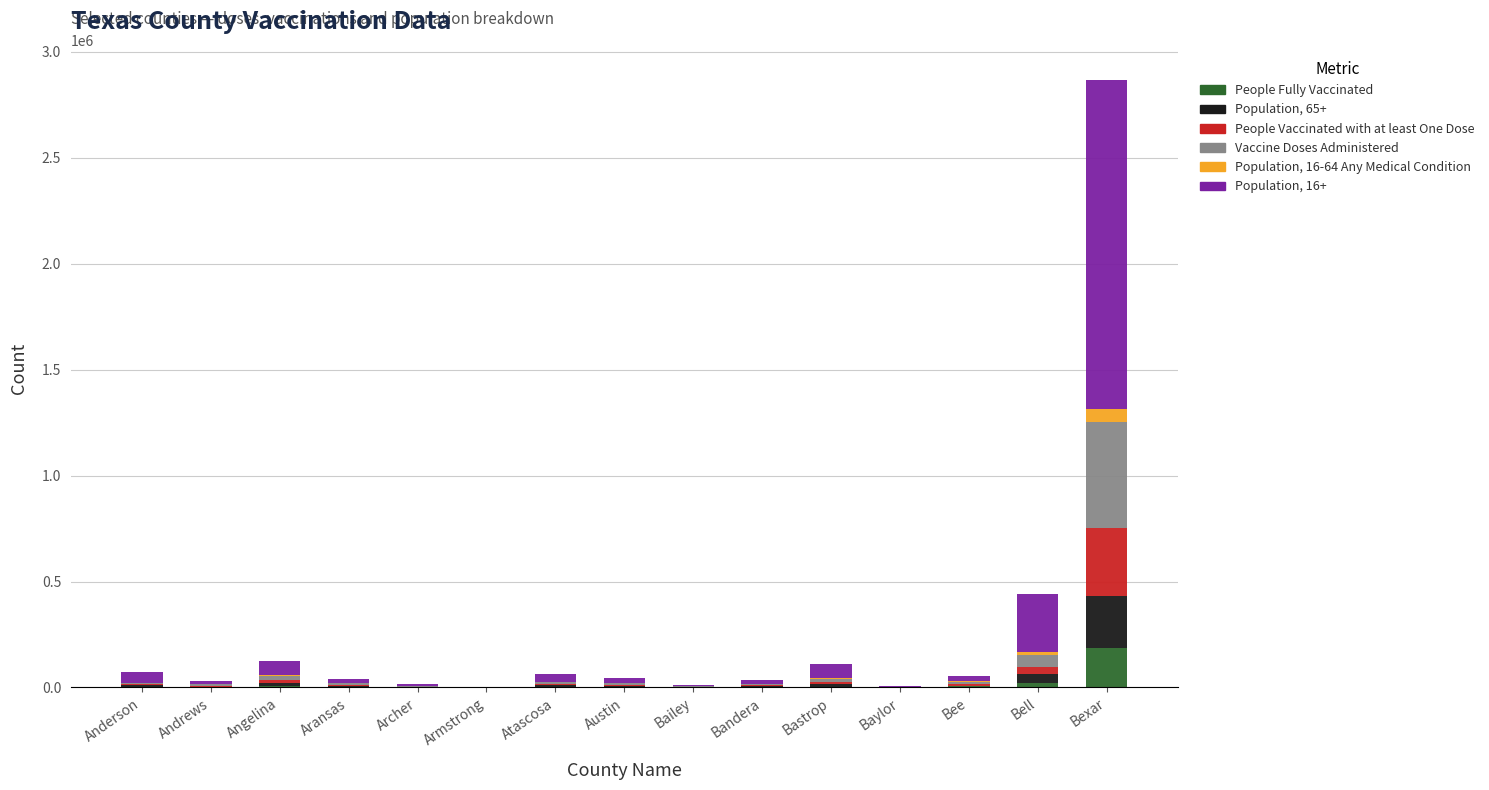

What are all the series names shown in the legend?

People Fully Vaccinated, Population, 65+, People Vaccinated with at least One Dose, Vaccine Doses Administered, Population, 16-64 Any Medical Condition, Population, 16+